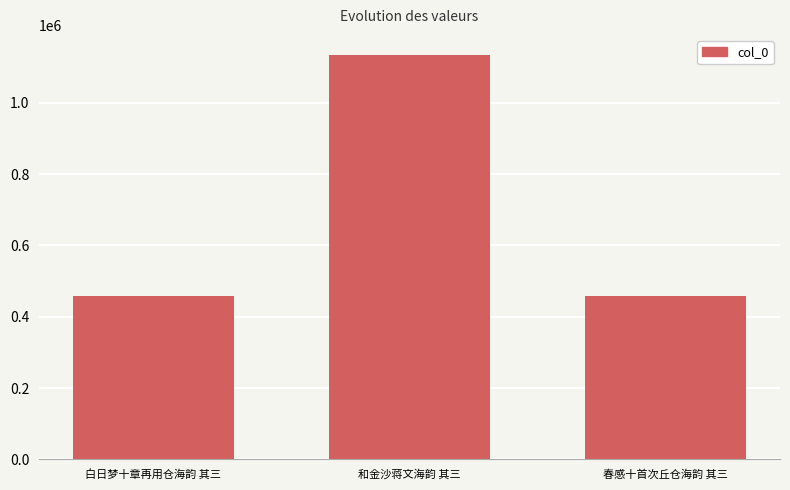

What is the difference between the values at 白日梦十章再用仓海韵 其三 and 春感十首次丘仓海韵 其三?

23